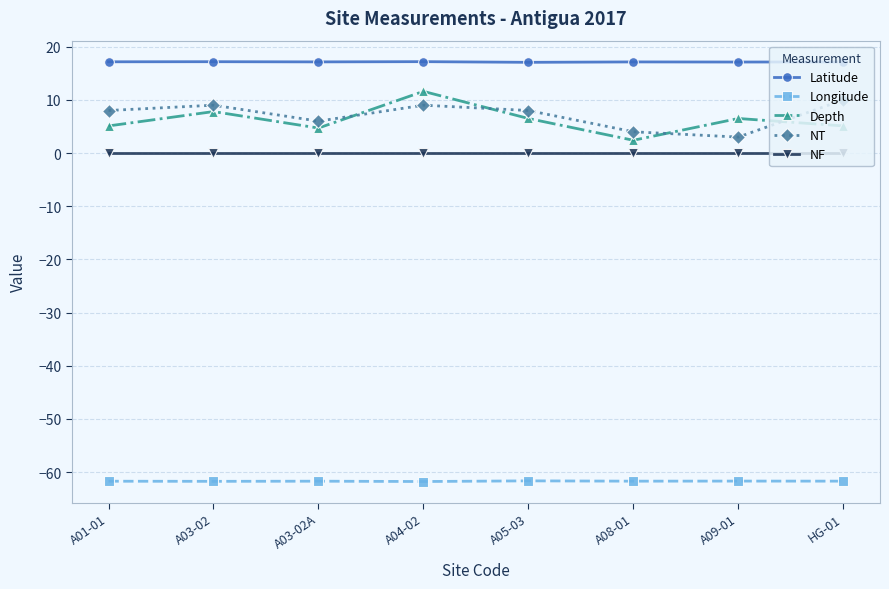

Is it true that Longitude equals -110.3 at A05-03?

False